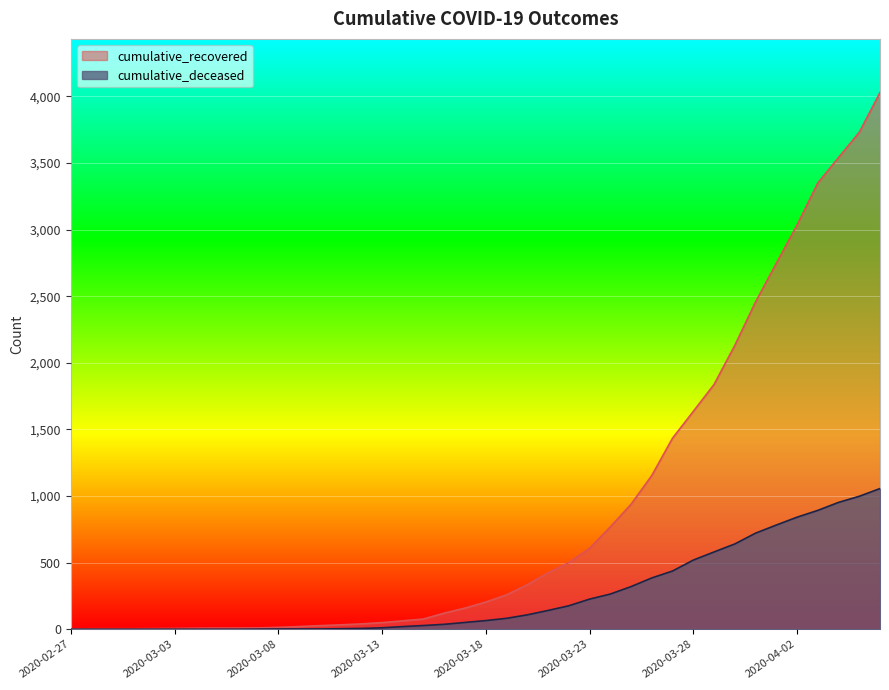

Is it true that cumulative_recovered equals 804 at 2020-03-27?

False